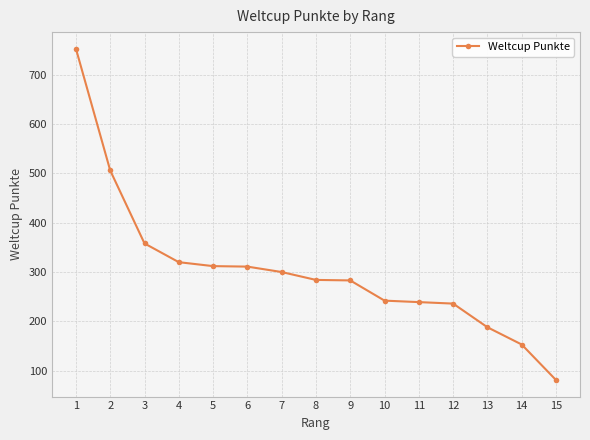

What is the ratio of the value at 6 to the value at 4?

1.0